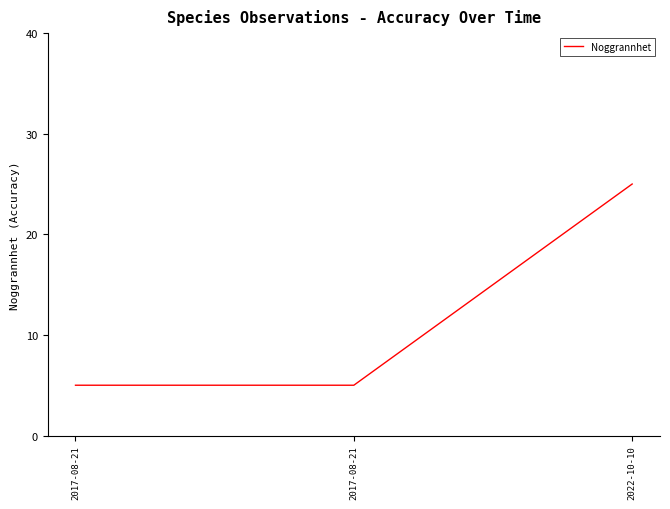

List the labels in order of value, smallest first.

2017-08-21, 2017-08-21, 2022-10-10